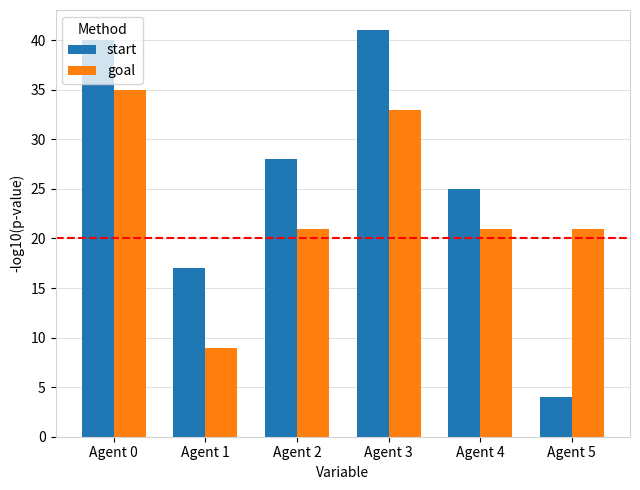

What is the highest value of the start series?

41